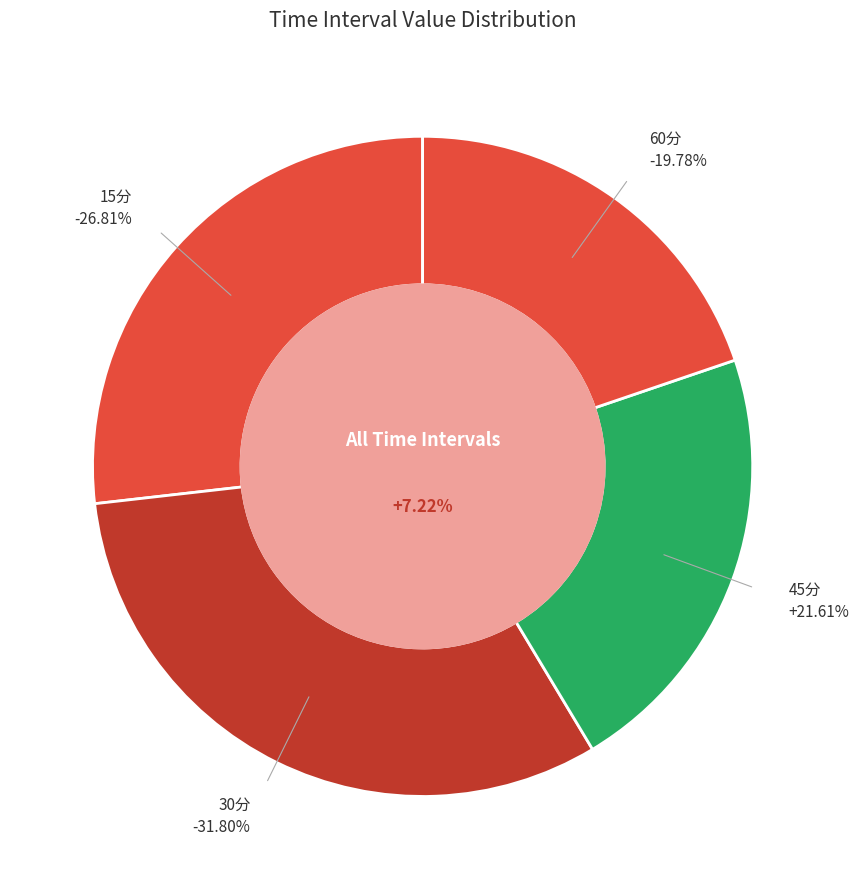

What percentage is NOT represented by 30分?

68.2%